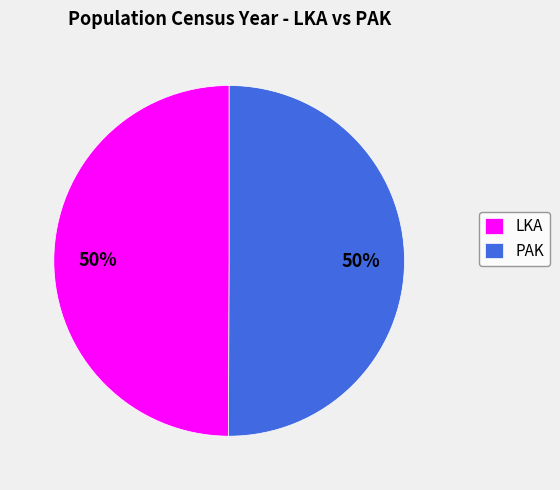

To the nearest percent, what portion does PAK represent?

50%